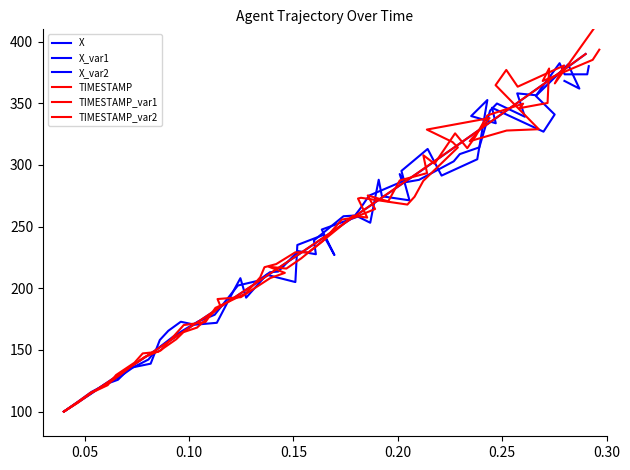

How many values in the TIMESTAMP series are below 248?

20